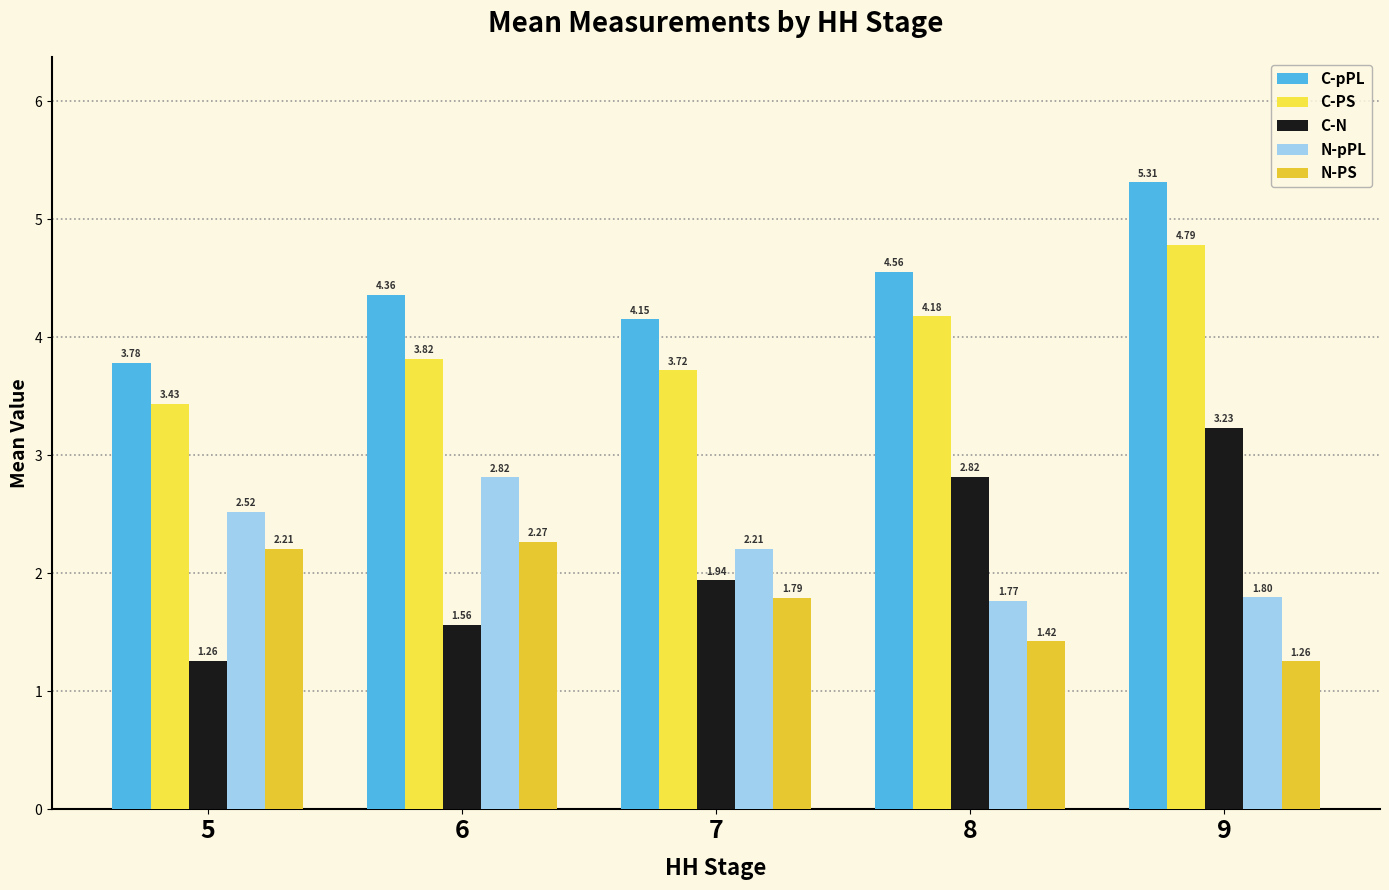

Which category has the lowest value across all series?

9